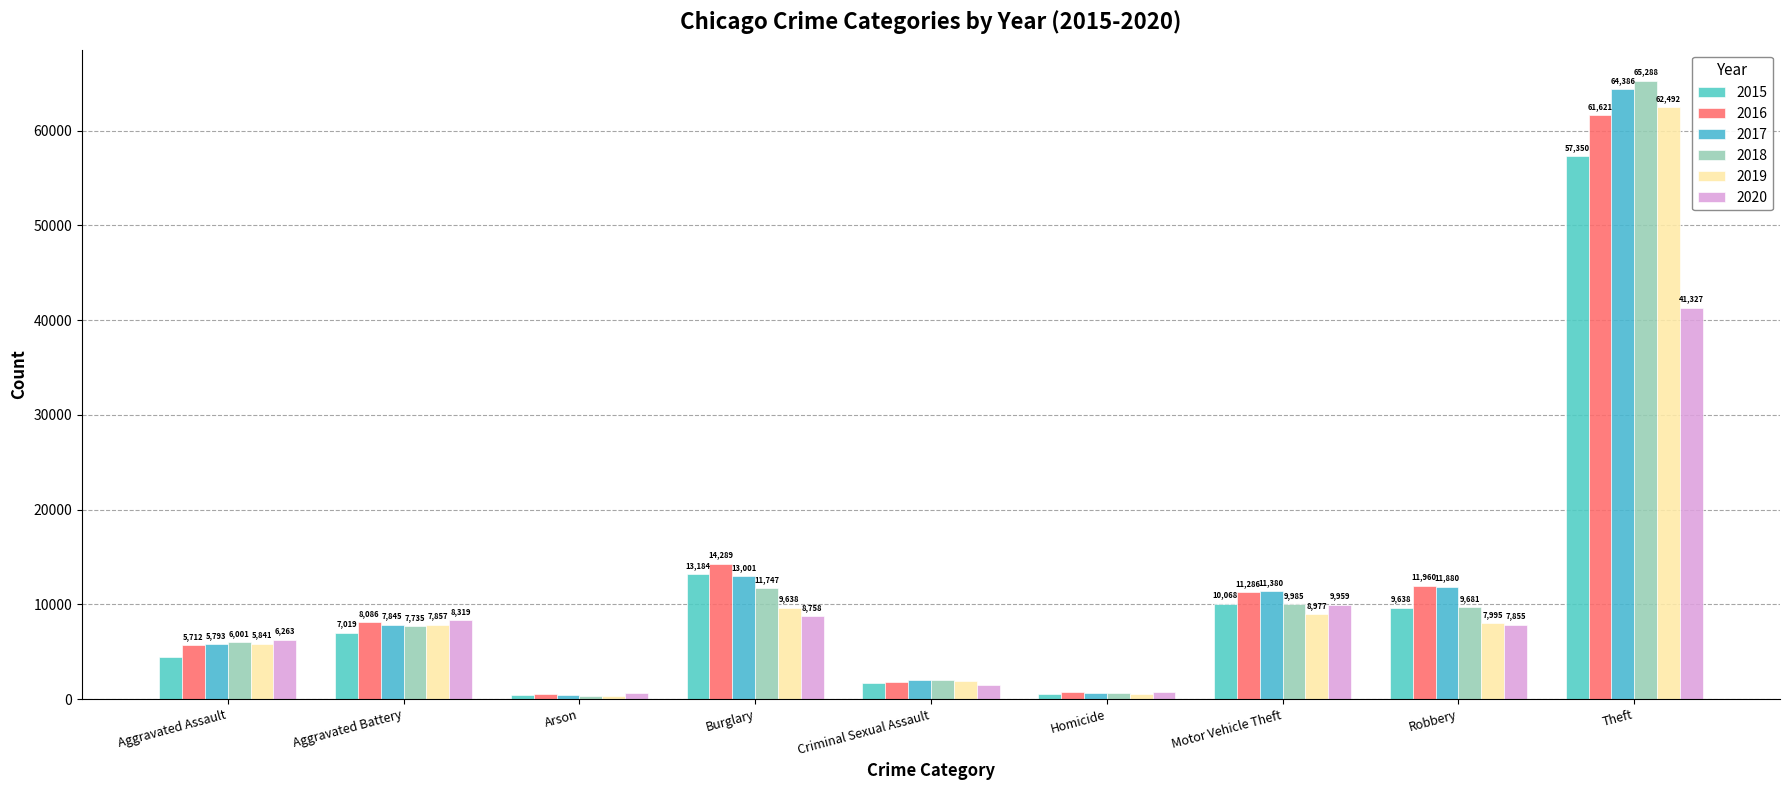

Which series changed the most between Arson and Motor Vehicle Theft?

2017